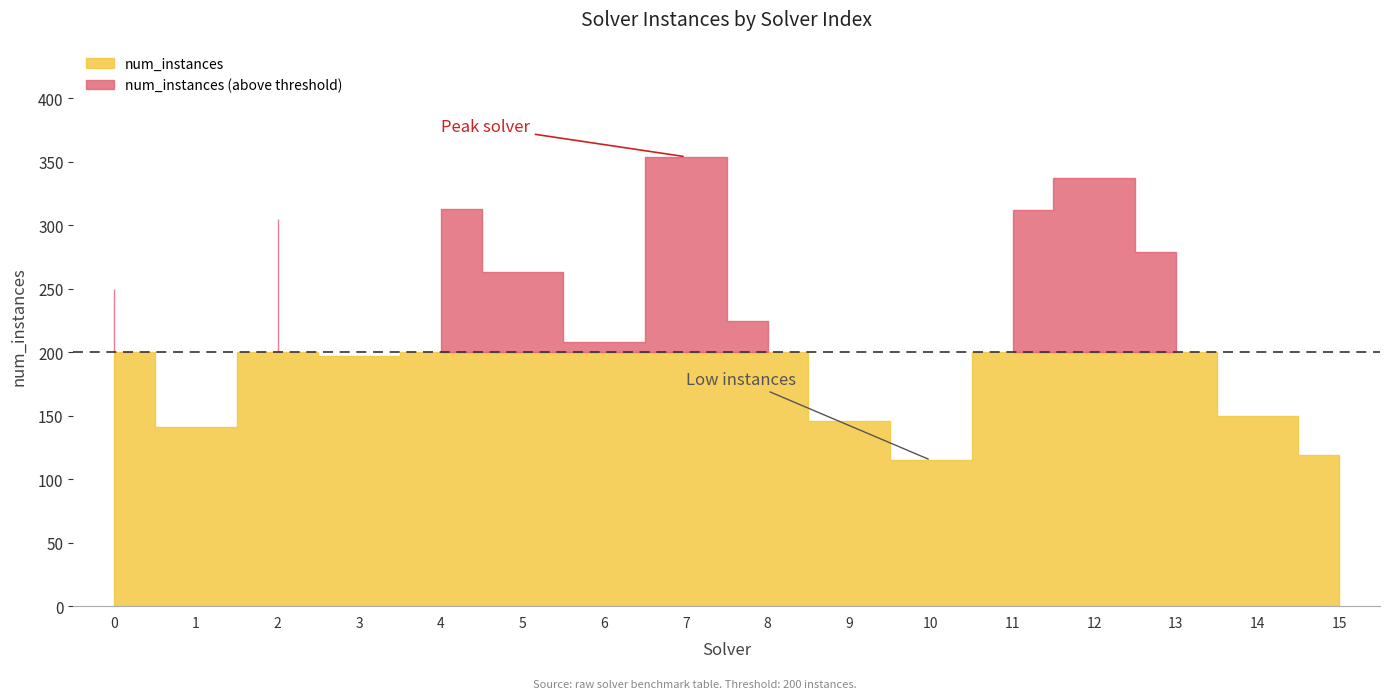

Which series changed the most between 9 and 12?

num_instances